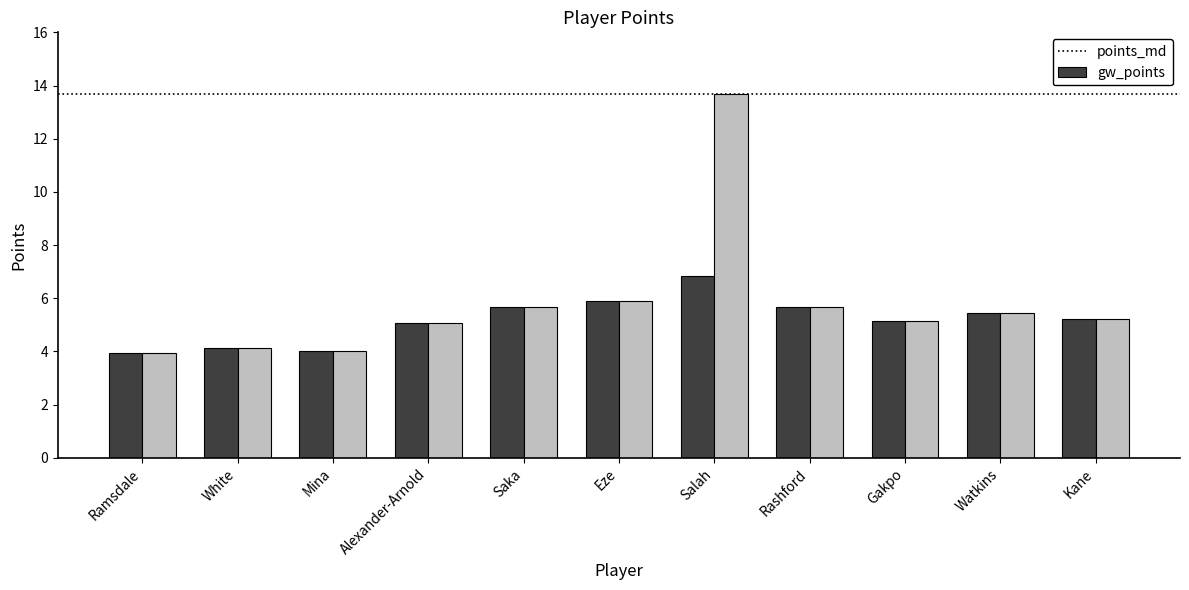

How many values in the gw_points series are below 5?

3